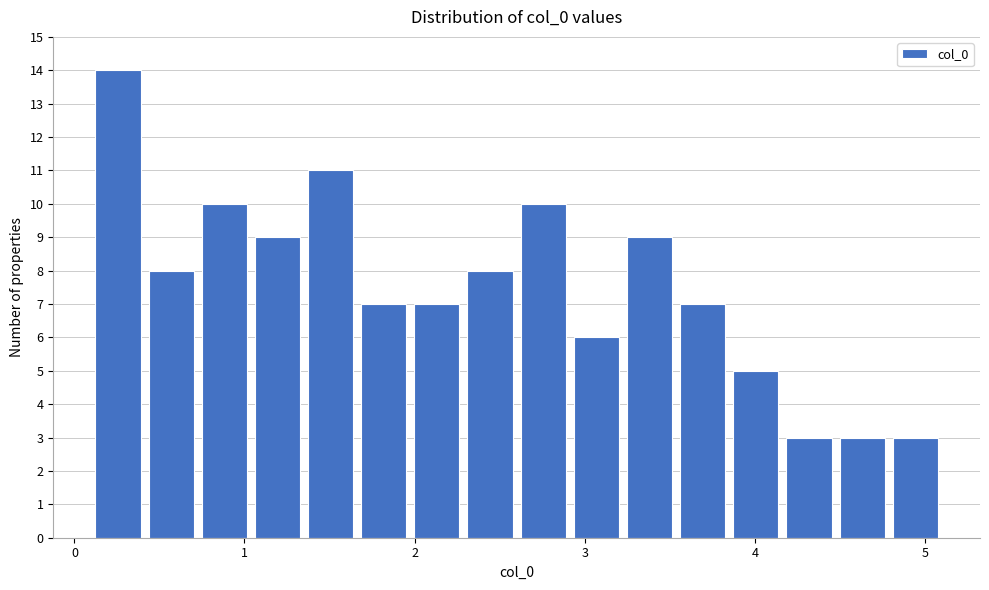

Around what value on the x-axis is the tallest bar? Give the approximate position of its centre, as read against the axis.

0.3